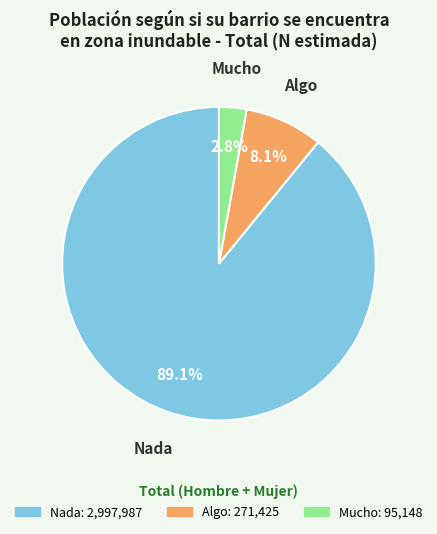

To the nearest percent, what percentage of the pie is Algo?

8%